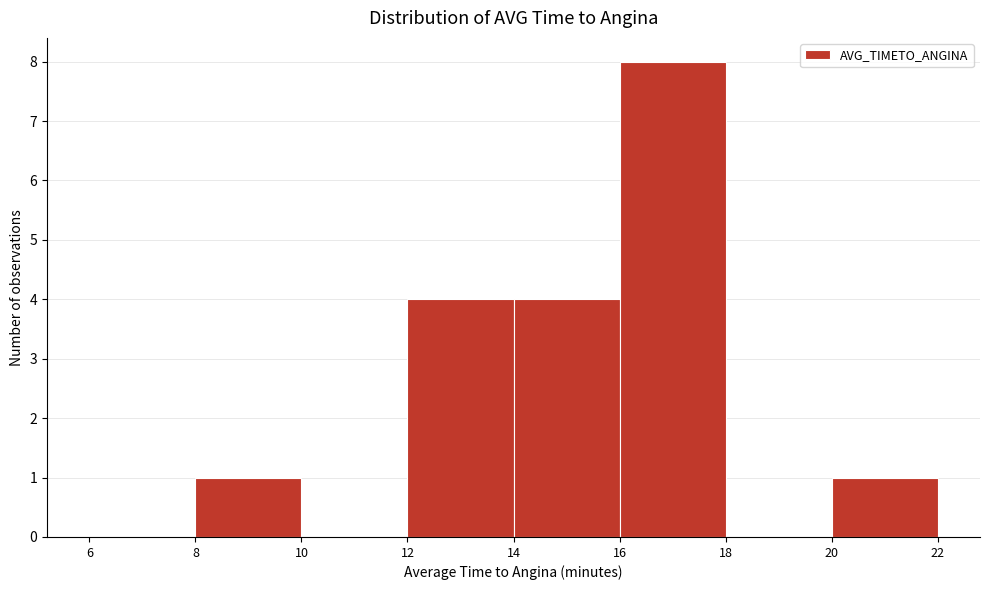

Which range on the x-axis has the tallest bar?

16 to 18